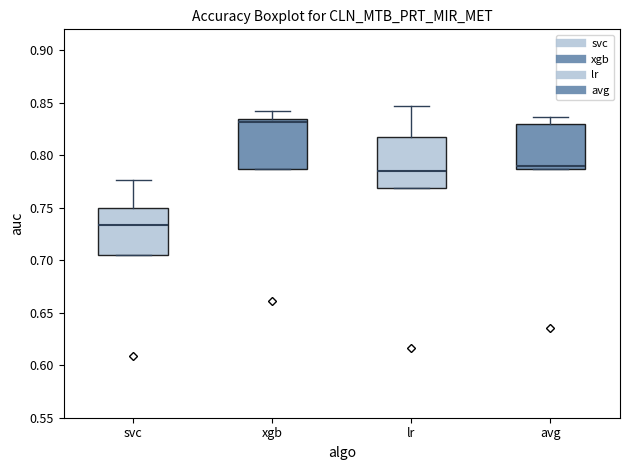

Which box's median line is the highest?

xgb